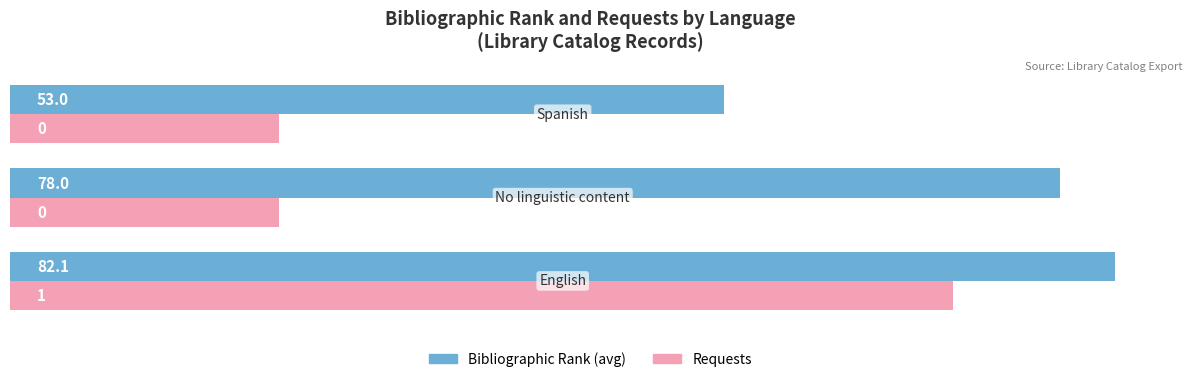

What is the smallest value displayed?

20.0